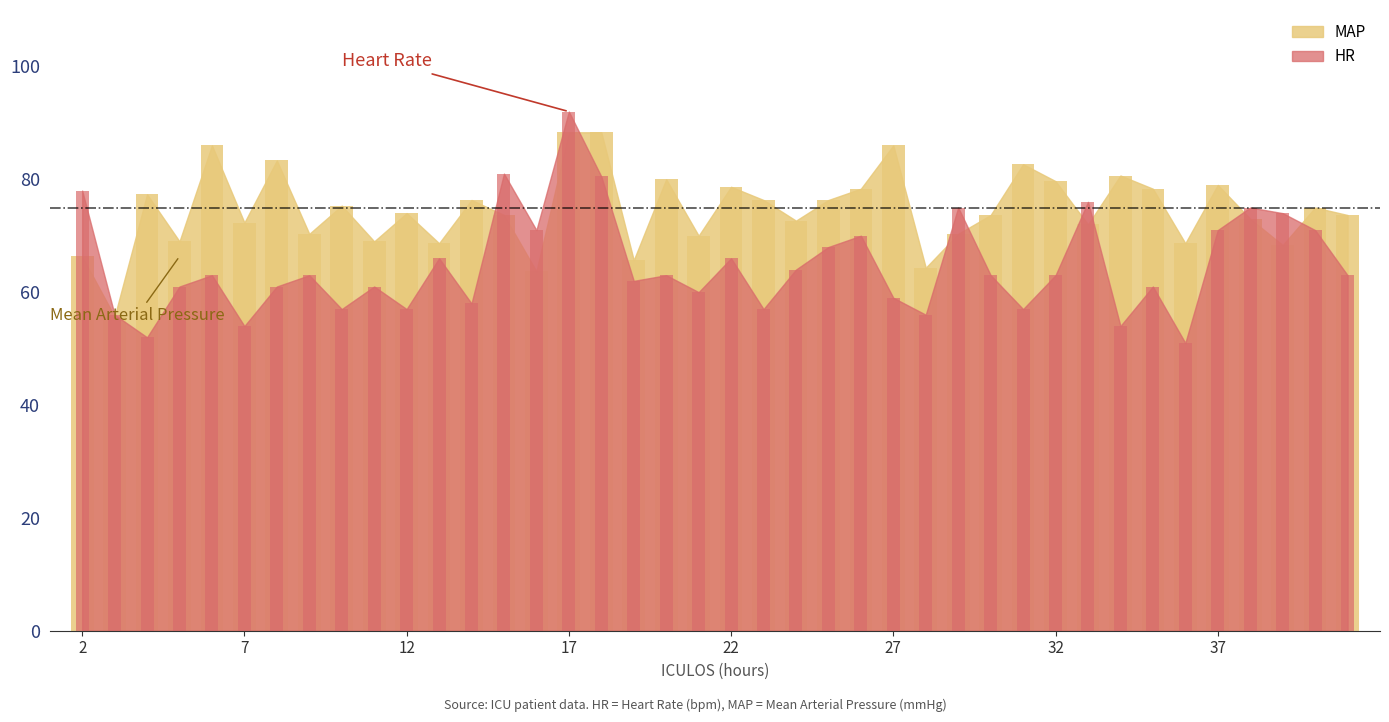

Where does the MAP series first go above 74?

4